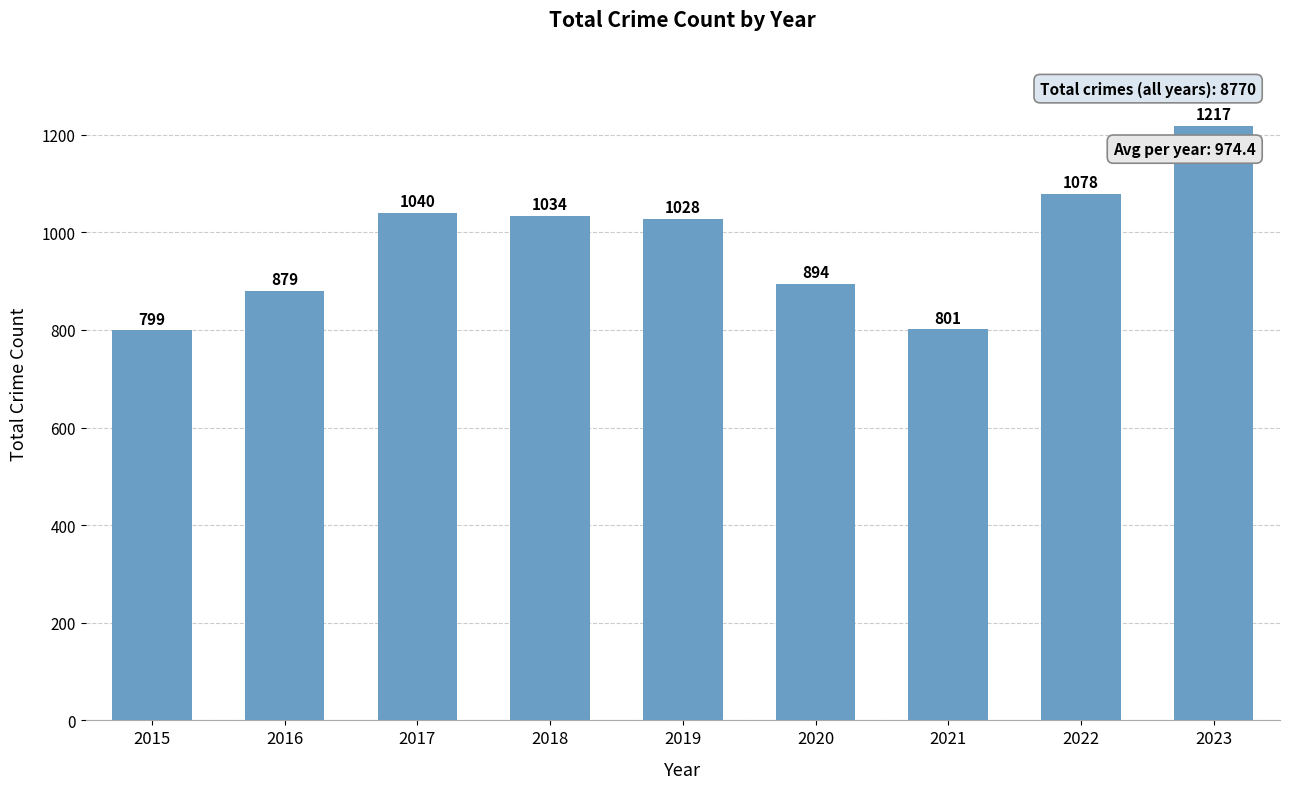

The value at 2023 is 1217. True or false?

True